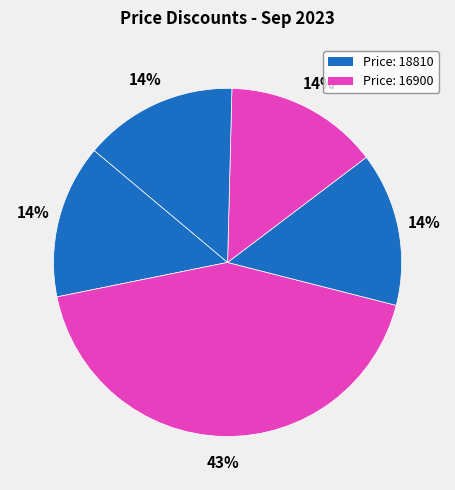

Count the number of slices in the pie.

5